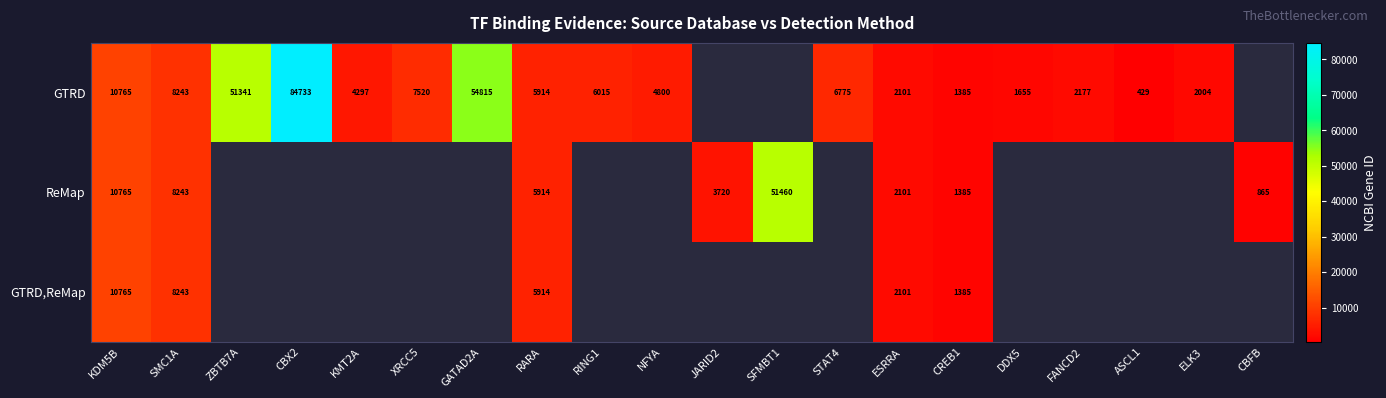

The value of GTRD at CBX2 is 114865.5. True or false?

False